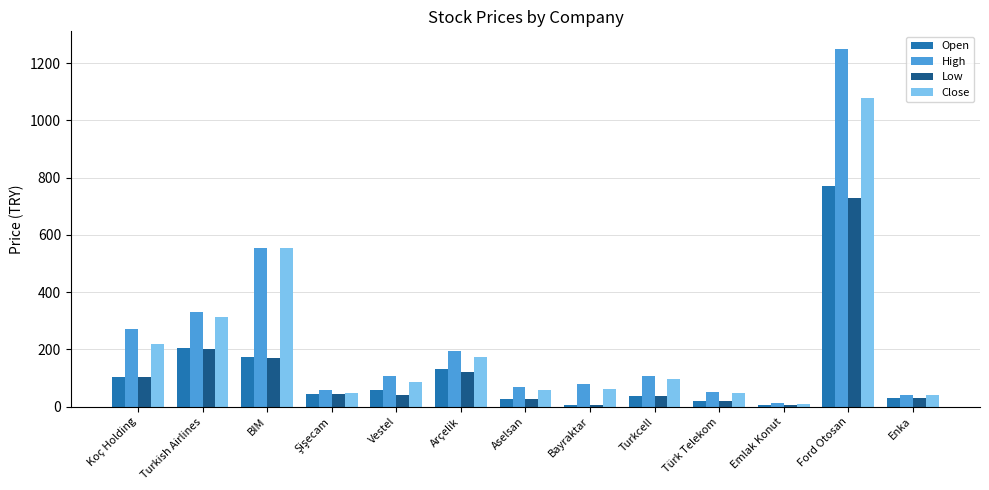

What is the highest value of the High series?

1249.0